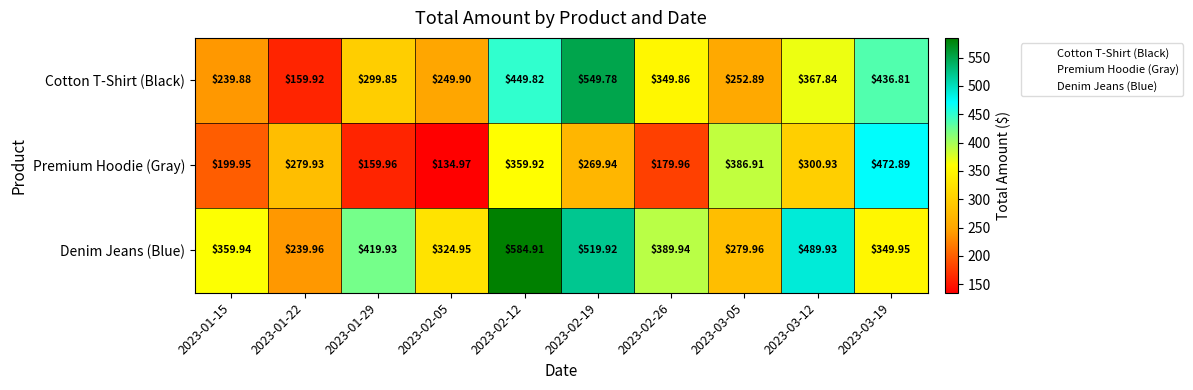

How many values in the Premium Hoodie (Gray) series are below 279?

5